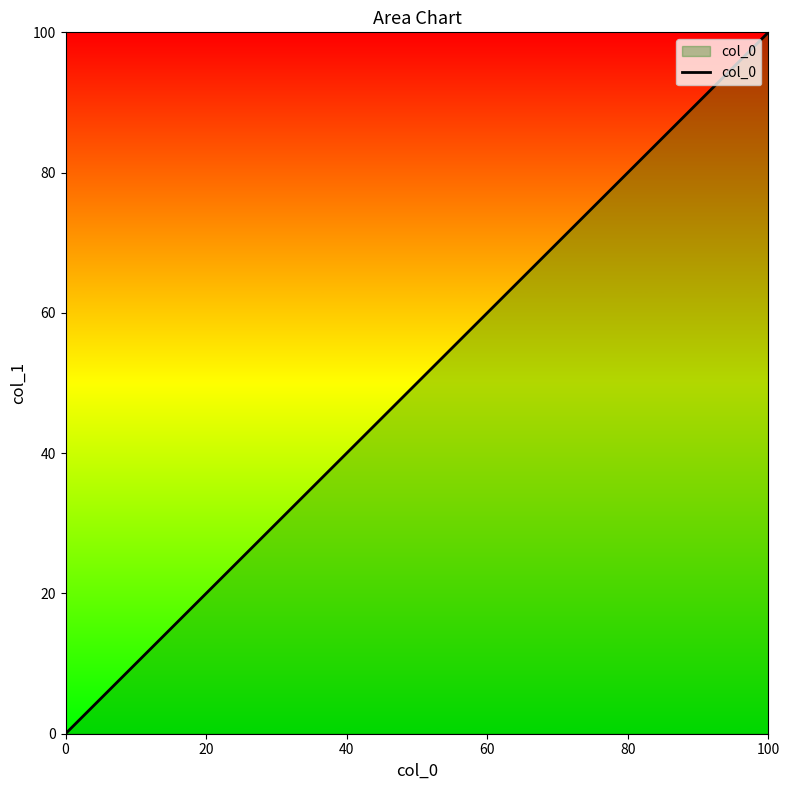

True or false: the data has more than 2 interior local peaks.

False